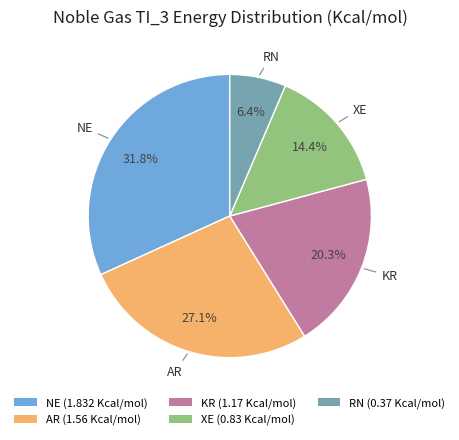

To the nearest percent, what is the average slice percentage?

20%